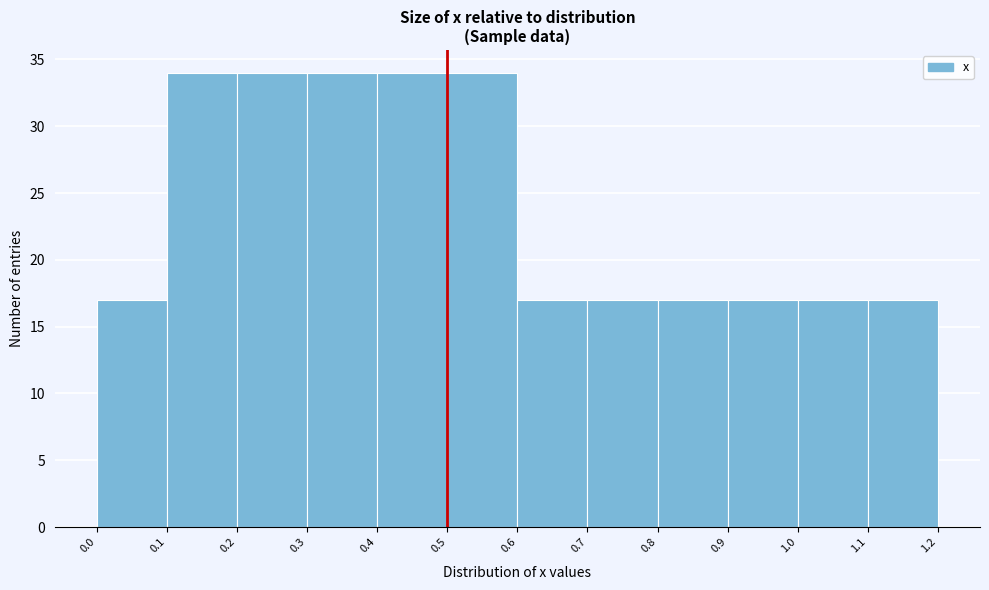

How tall is the bar that spans 0.3 to 0.4 on the x-axis? The values are not printed on the chart, so give them approximately, as read against the axis.

34